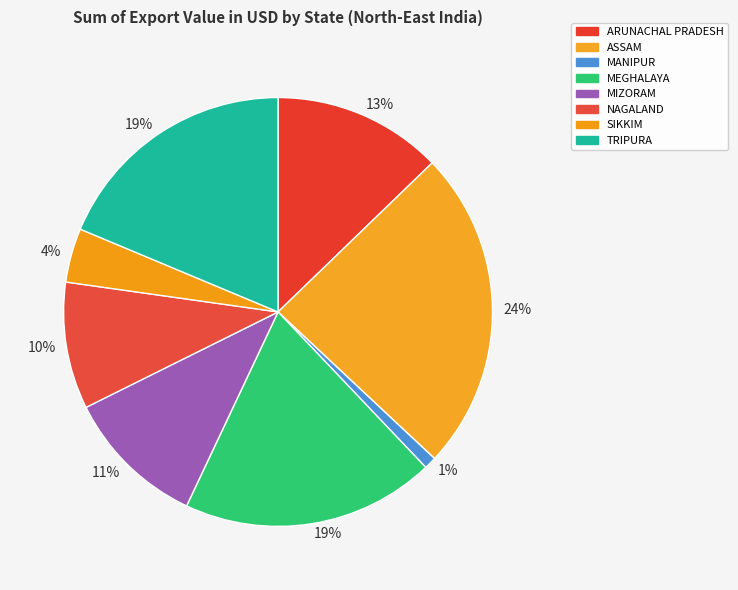

Which slice is the largest?

ASSAM